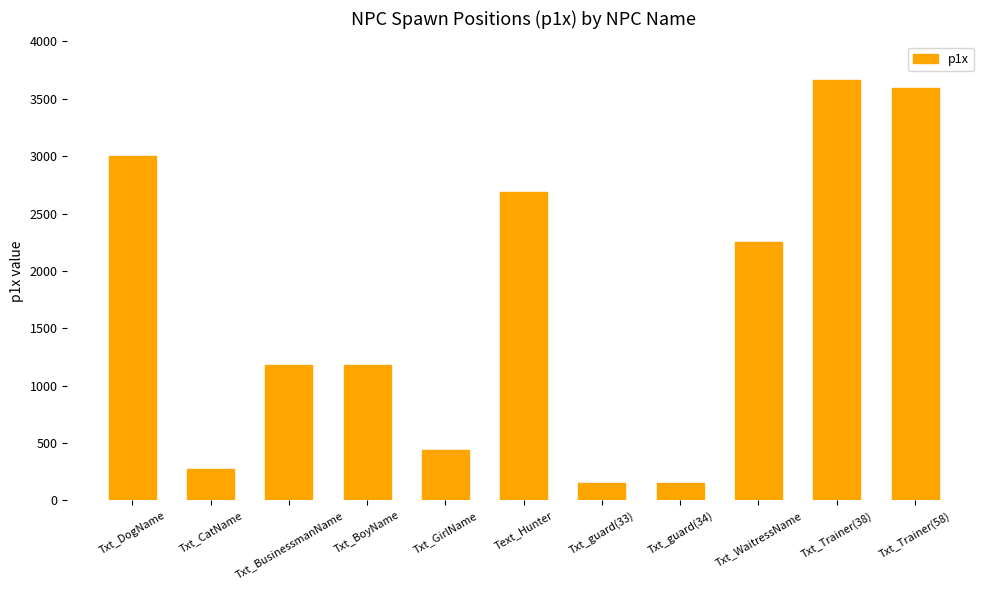

Between Txt_CatName and Txt_Trainer(58), which is larger?

Txt_Trainer(58)